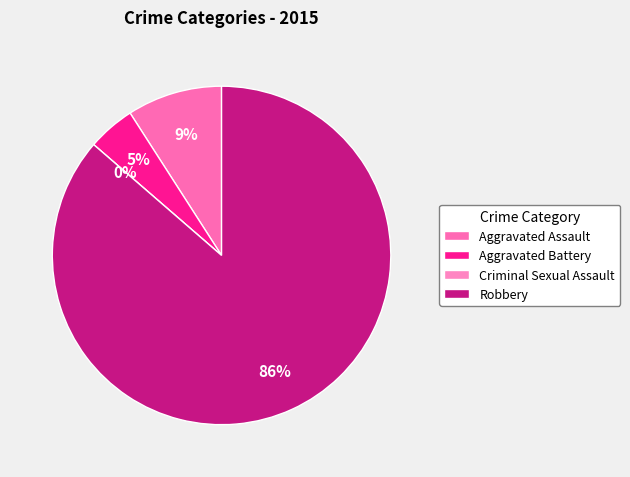

Approximately how many times larger is the value at Aggravated Battery compared to Robbery?

0.1